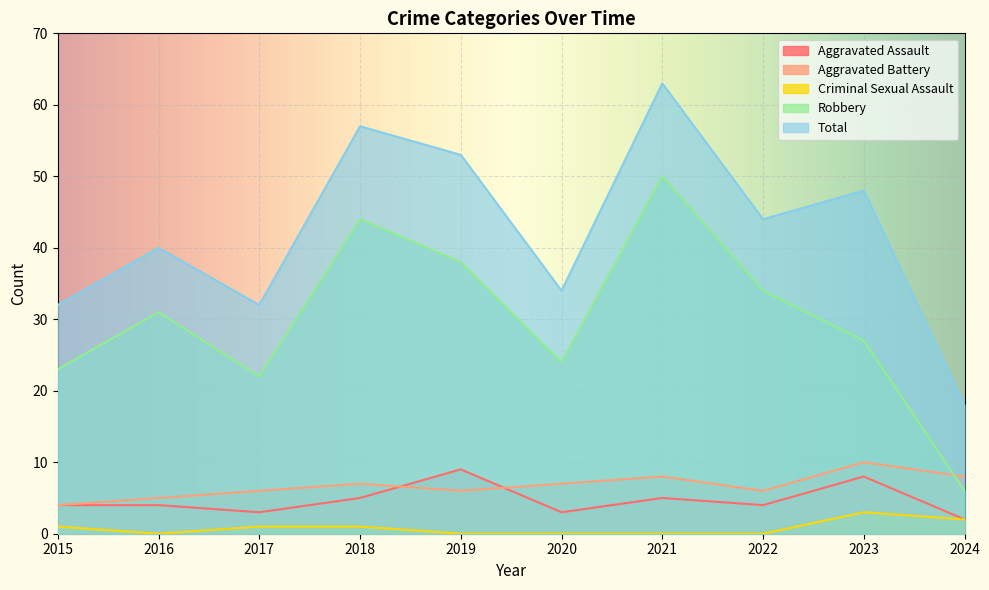

Rank the categories by Total value from highest to lowest.

2021, 2018, 2019, 2023, 2022, 2016, 2020, 2015, 2017, 2024